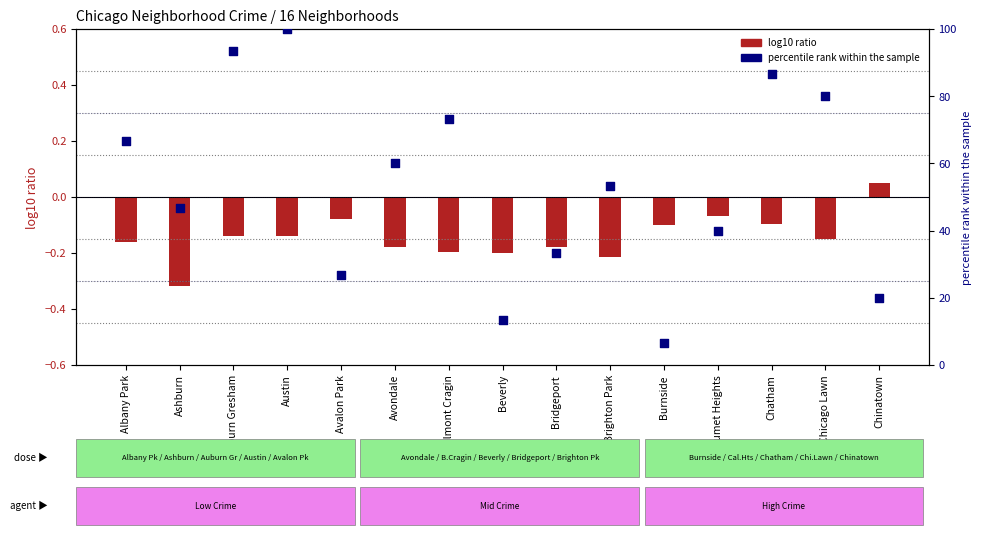

Which series has the largest total across all categories?

percentile rank within the sample